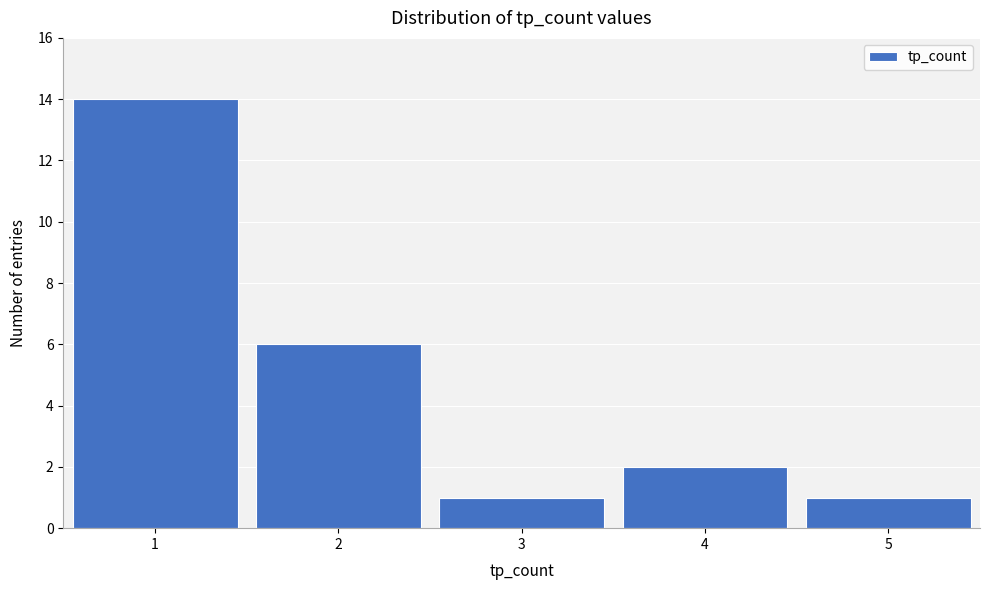

What is the height of the bar covering 0.5 to 1.5 on the x-axis? The values are not printed on the chart, so give them approximately, as read against the axis.

14